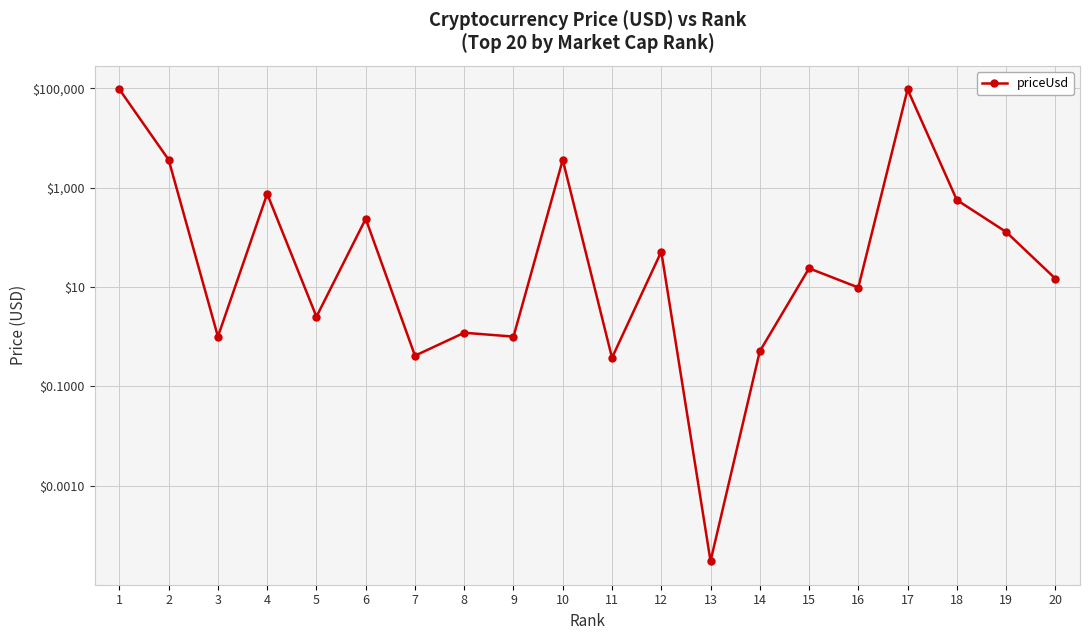

At which category does the data reach its first local peak?

4